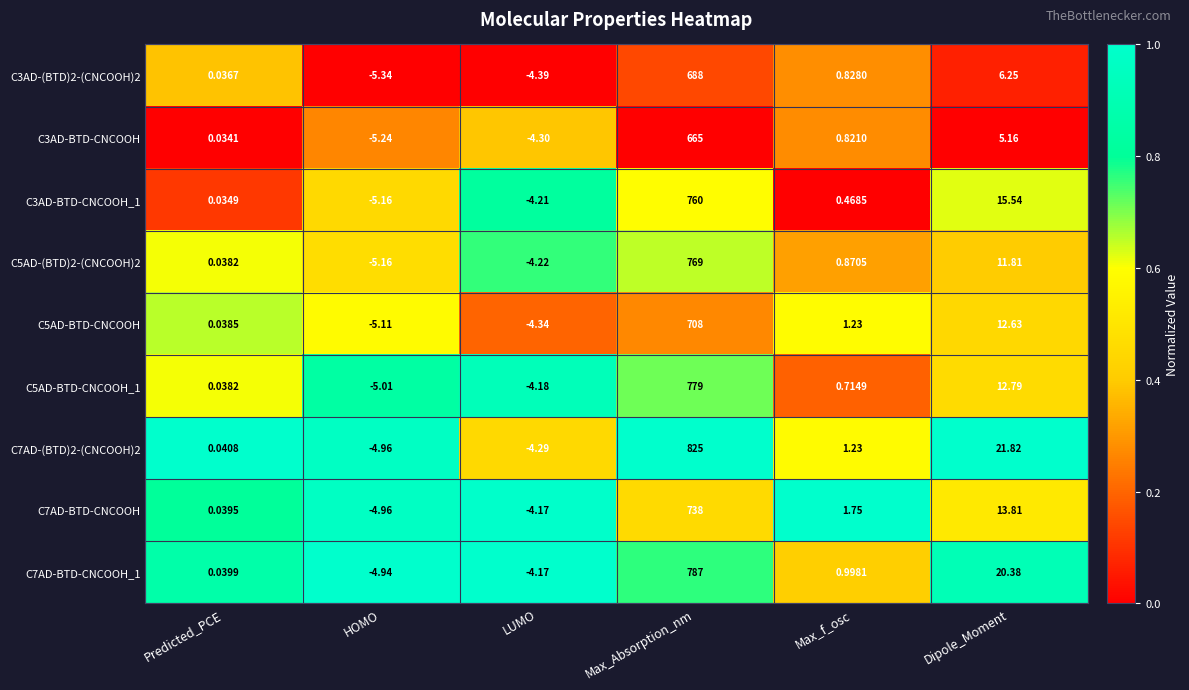

At which label is C3AD-BTD-CNCOOH_1 closest to 377?

Dipole_Moment